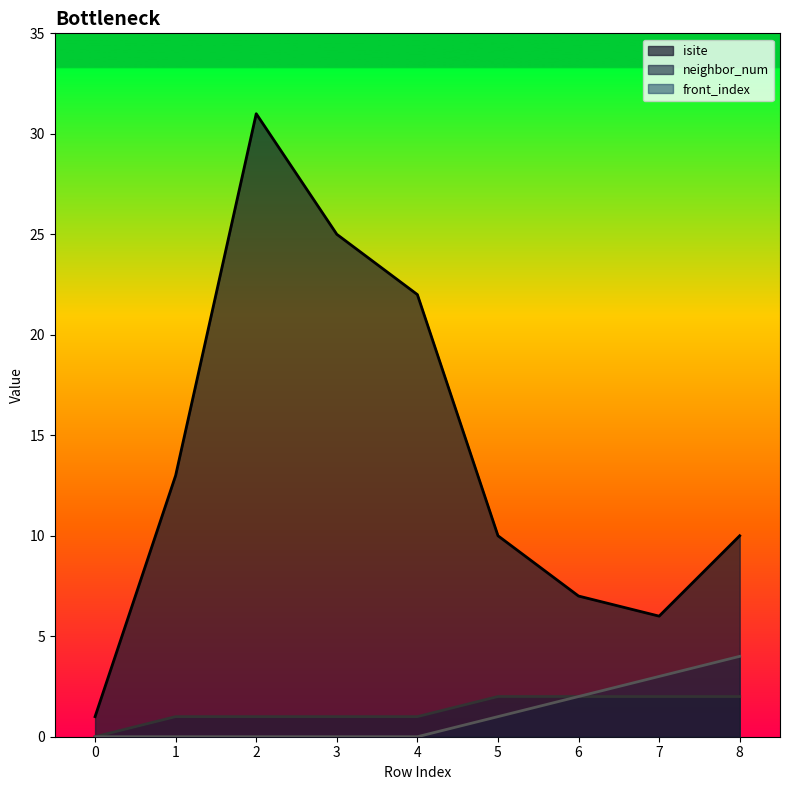

In isite, how many points are higher than both neighbors (excluding endpoints)?

1